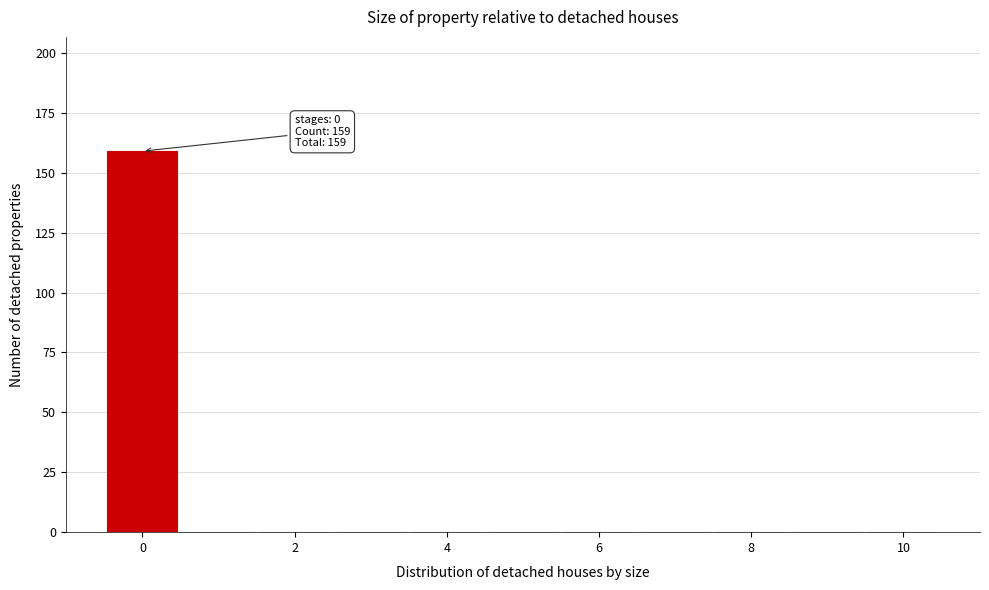

Which range on the x-axis has the tallest bar?

-0.5 to 0.5